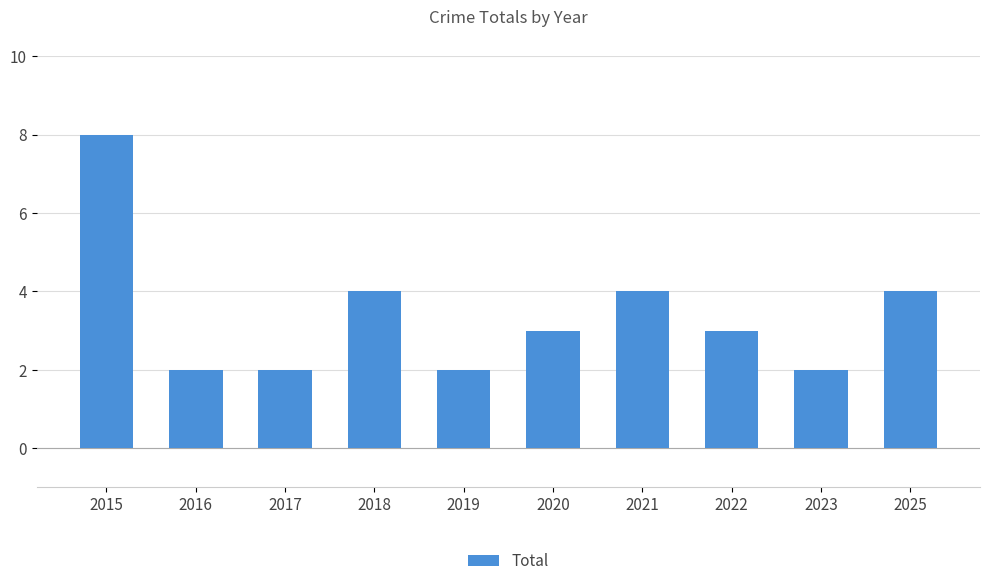

What is the value of the 1st bar from the left?

8